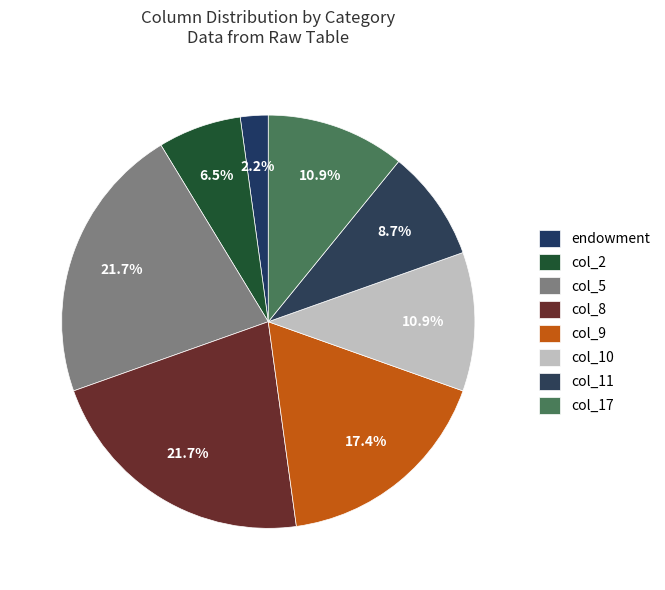

What percentage is the col_17 slice, to the nearest percent?

11%